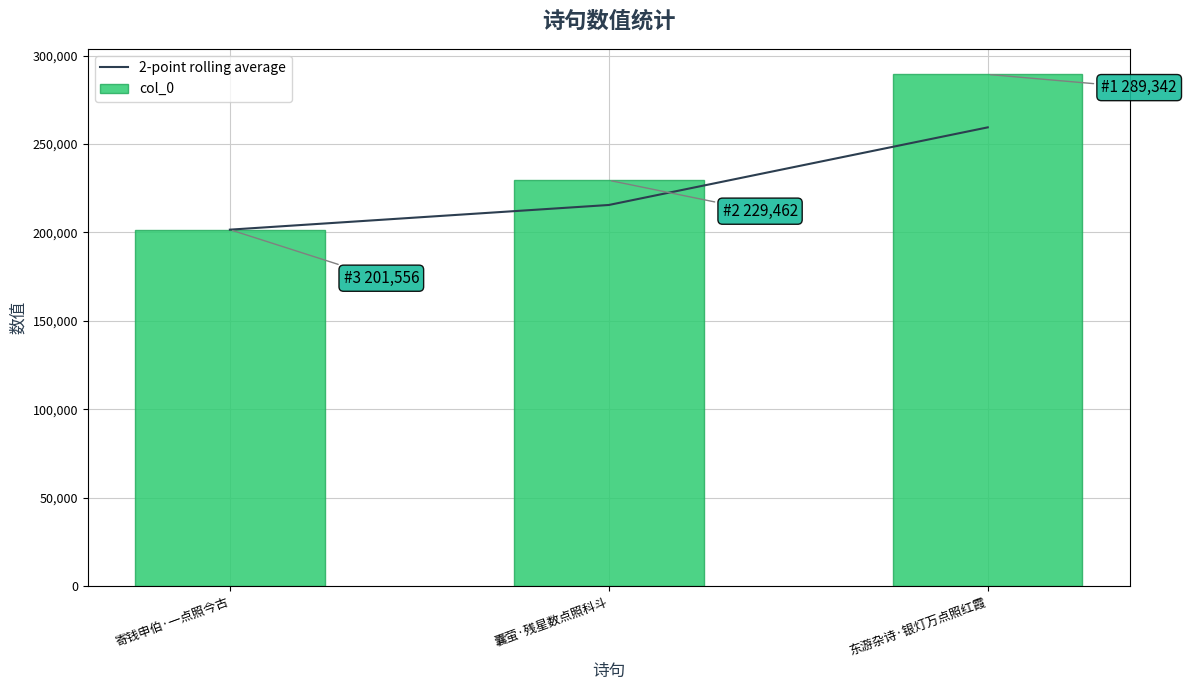

Does the chart contain any negative values?

No